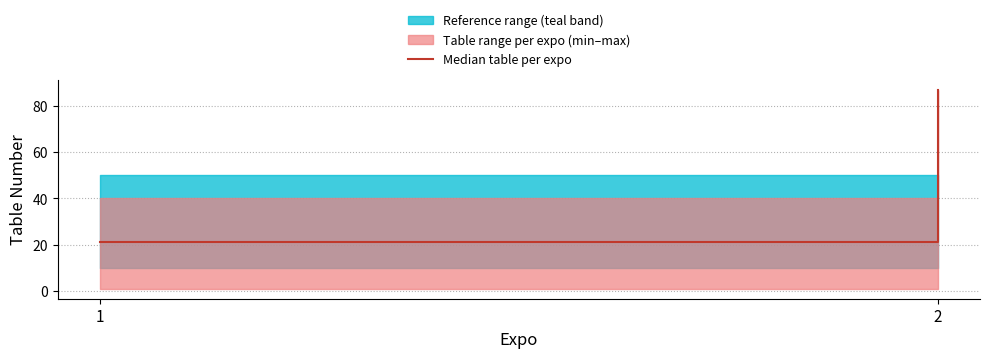

True or false: the data shows 117 at 2.

False